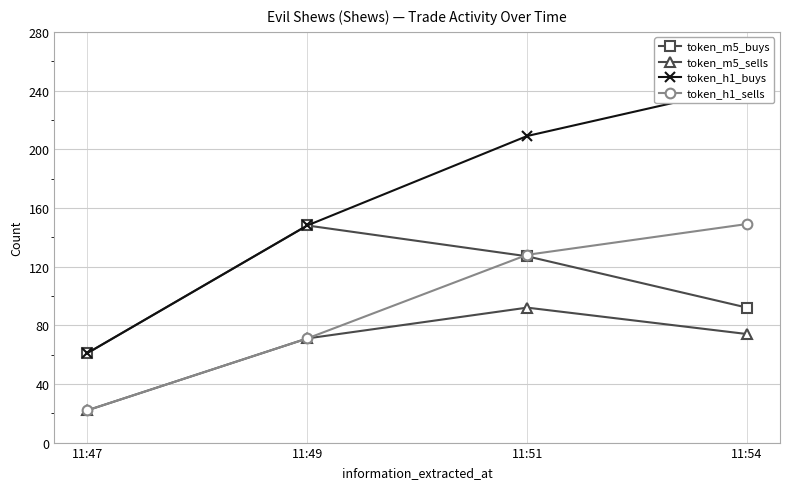

Reading left to right, transcribe all the data shown in this chart.

token_m5_buys: 11:47=61	11:49=148	11:51=127	11:54=92
token_m5_sells: 11:47=22	11:49=71	11:51=92	11:54=74
token_h1_buys: 11:47=61	11:49=148	11:51=209	11:54=243
token_h1_sells: 11:47=22	11:49=71	11:51=128	11:54=149